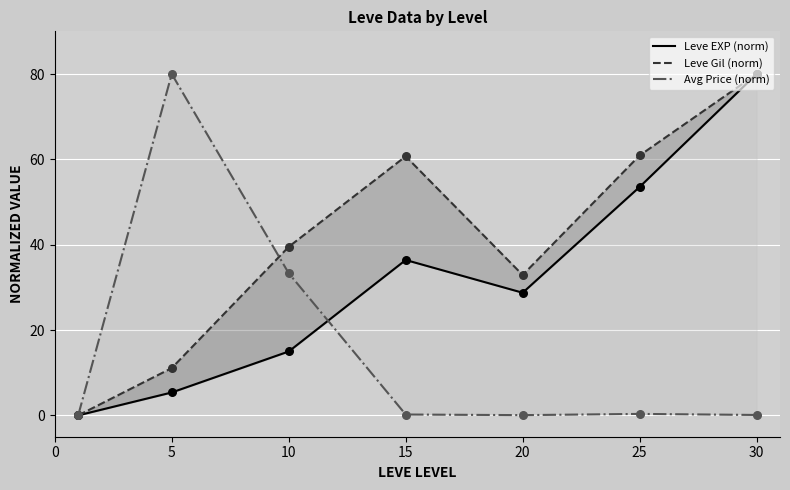

At which category is the sum across all series the highest?

30